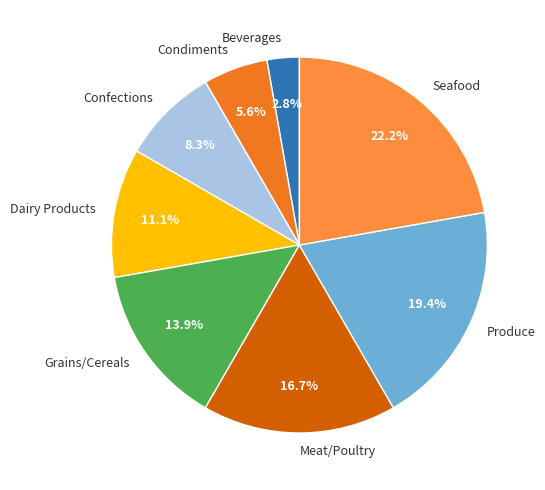

How many slices are in this pie chart?

8